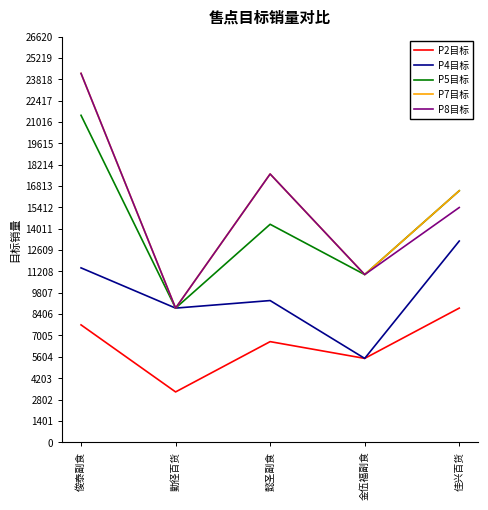

What is the sum of the P7目标 values at 勤径百货 and 俊泰副食?

33000